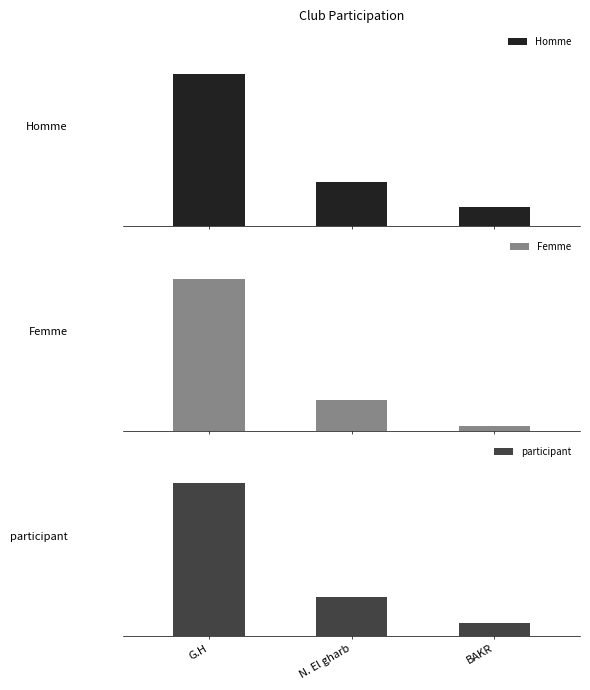

At BAKR, list the series in order from largest to smallest.

participant, Homme, Femme